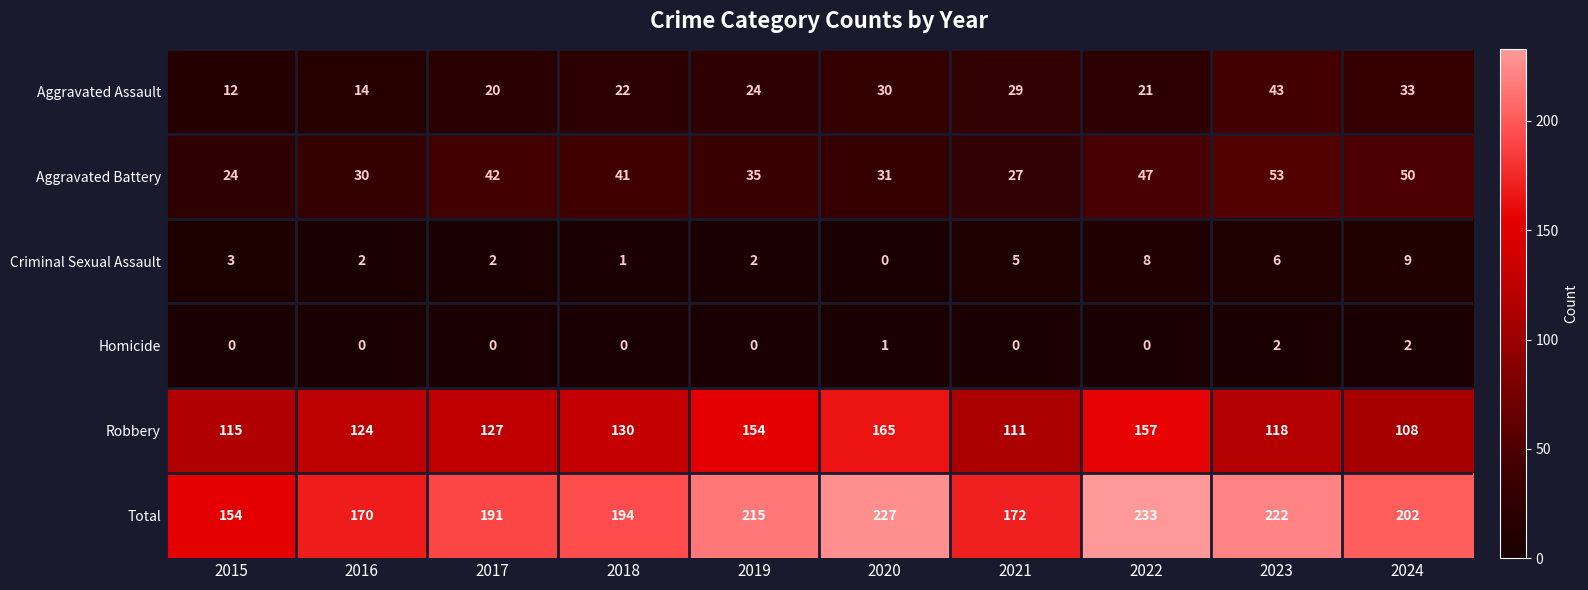

At which category is the sum across all series the highest?

2022